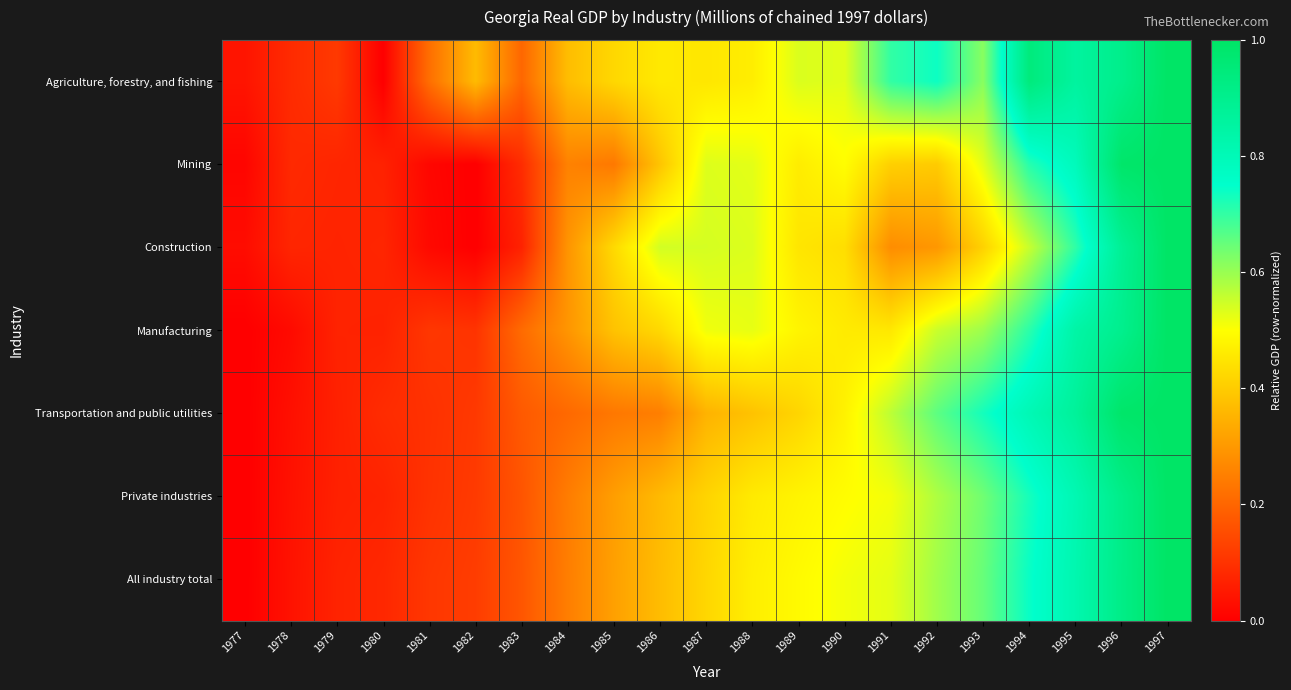

At how many categories does at least one series exceed 0?

21